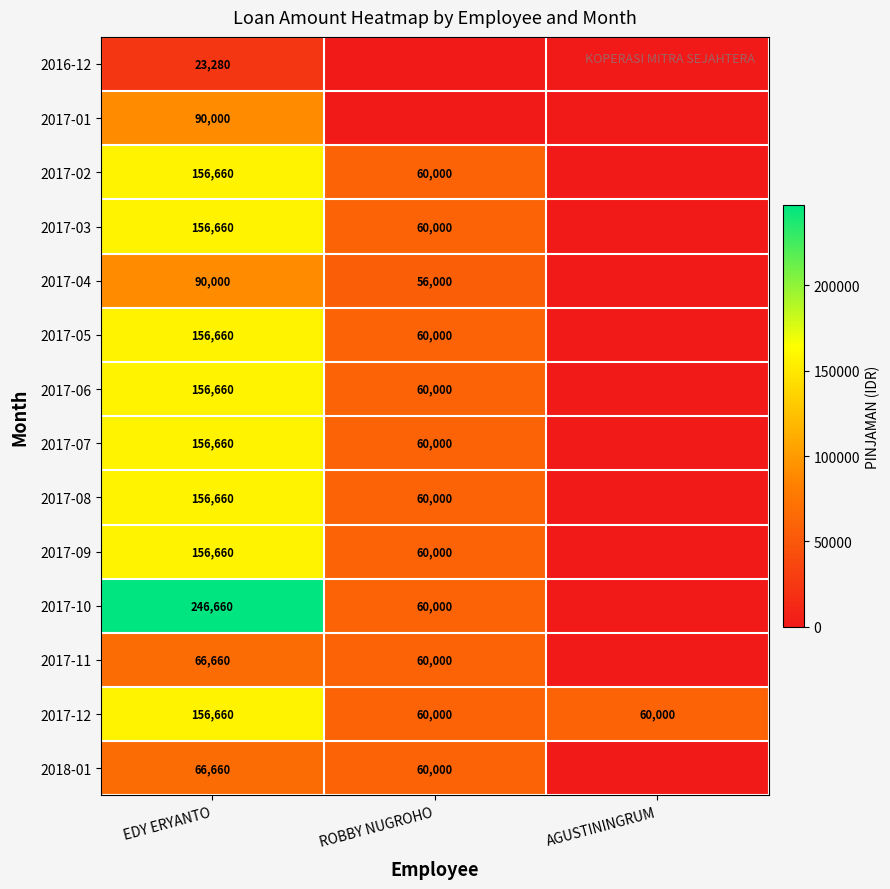

The value of 2017-06 at ROBBY NUGROHO is 28700. True or false?

False